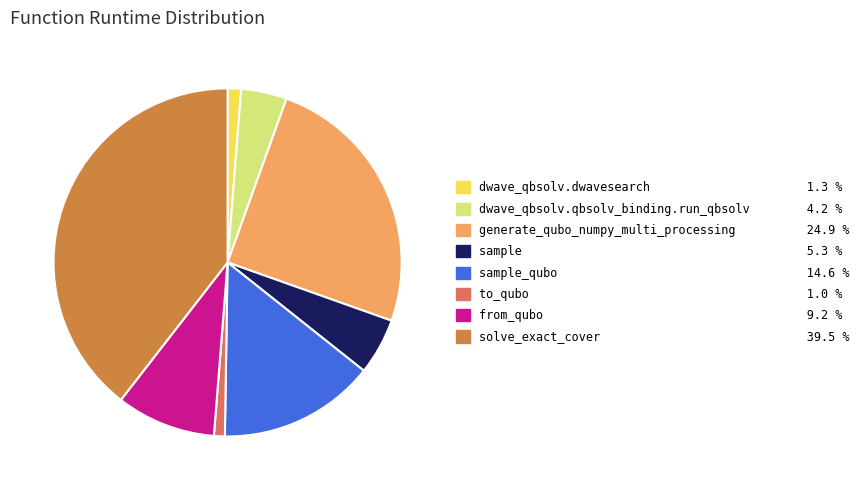

Count the number of slices in the pie.

8